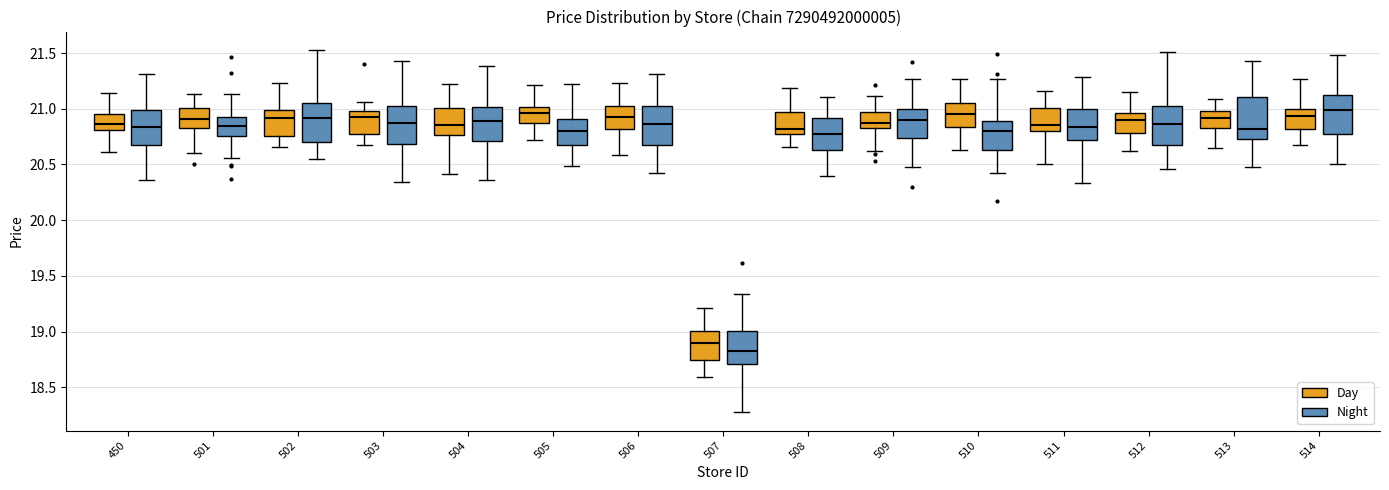

Reading left to right, transcribe this box plot: for each box, give where its median line is, the range the box spans, and where its two whiskers end, as read against the y-axis. The values are not printed on the chart, so give them approximately, as read against the axis.

450 (Day): median 20.85, box 20.80 to 20.95, whiskers 20.60 to 21.15
450 (Night): median 20.85, box 20.65 to 21.00, whiskers 20.35 to 21.30
501 (Day): median 20.90, box 20.80 to 21.00, whiskers 20.60 to 21.15
501 (Night): median 20.85, box 20.75 to 20.90, whiskers 20.55 to 21.15
502 (Day): median 20.90, box 20.75 to 21.00, whiskers 20.65 to 21.25
502 (Night): median 20.90, box 20.70 to 21.05, whiskers 20.55 to 21.55
503 (Day): median 20.95, box 20.75 to 21.00, whiskers 20.65 to 21.05
503 (Night): median 20.85, box 20.70 to 21.00, whiskers 20.35 to 21.45
504 (Day): median 20.85, box 20.75 to 21.00, whiskers 20.40 to 21.20
504 (Night): median 20.90, box 20.70 to 21.00, whiskers 20.35 to 21.40
505 (Day): median 20.95, box 20.85 to 21.00, whiskers 20.70 to 21.20
505 (Night): median 20.80, box 20.65 to 20.90, whiskers 20.50 to 21.20
506 (Day): median 20.95, box 20.80 to 21.00, whiskers 20.60 to 21.25
506 (Night): median 20.85, box 20.65 to 21.00, whiskers 20.40 to 21.30
507 (Day): median 18.90, box 18.75 to 19.00, whiskers 18.60 to 19.20
507 (Night): median 18.80, box 18.70 to 19.00, whiskers 18.25 to 19.35
508 (Day): median 20.80, box 20.75 to 20.95, whiskers 20.65 to 21.20
508 (Night): median 20.75, box 20.65 to 20.90, whiskers 20.40 to 21.10
509 (Day): median 20.85 (just above the box's lower edge), box 20.85 to 20.95, whiskers 20.60 to 21.10
509 (Night): median 20.90, box 20.75 to 21.00, whiskers 20.50 to 21.25
510 (Day): median 20.95, box 20.85 to 21.05, whiskers 20.65 to 21.25
510 (Night): median 20.80, box 20.65 to 20.90, whiskers 20.45 to 21.25
511 (Day): median 20.85, box 20.80 to 21.00, whiskers 20.50 to 21.15
511 (Night): median 20.85, box 20.70 to 21.00, whiskers 20.35 to 21.30
512 (Day): median 20.90, box 20.80 to 20.95, whiskers 20.60 to 21.15
512 (Night): median 20.85, box 20.70 to 21.05, whiskers 20.45 to 21.50
513 (Day): median 20.90, box 20.85 to 21.00, whiskers 20.65 to 21.10
513 (Night): median 20.80, box 20.75 to 21.10, whiskers 20.50 to 21.40
514 (Day): median 20.95, box 20.80 to 21.00, whiskers 20.65 to 21.25
514 (Night): median 21.00, box 20.75 to 21.10, whiskers 20.50 to 21.50